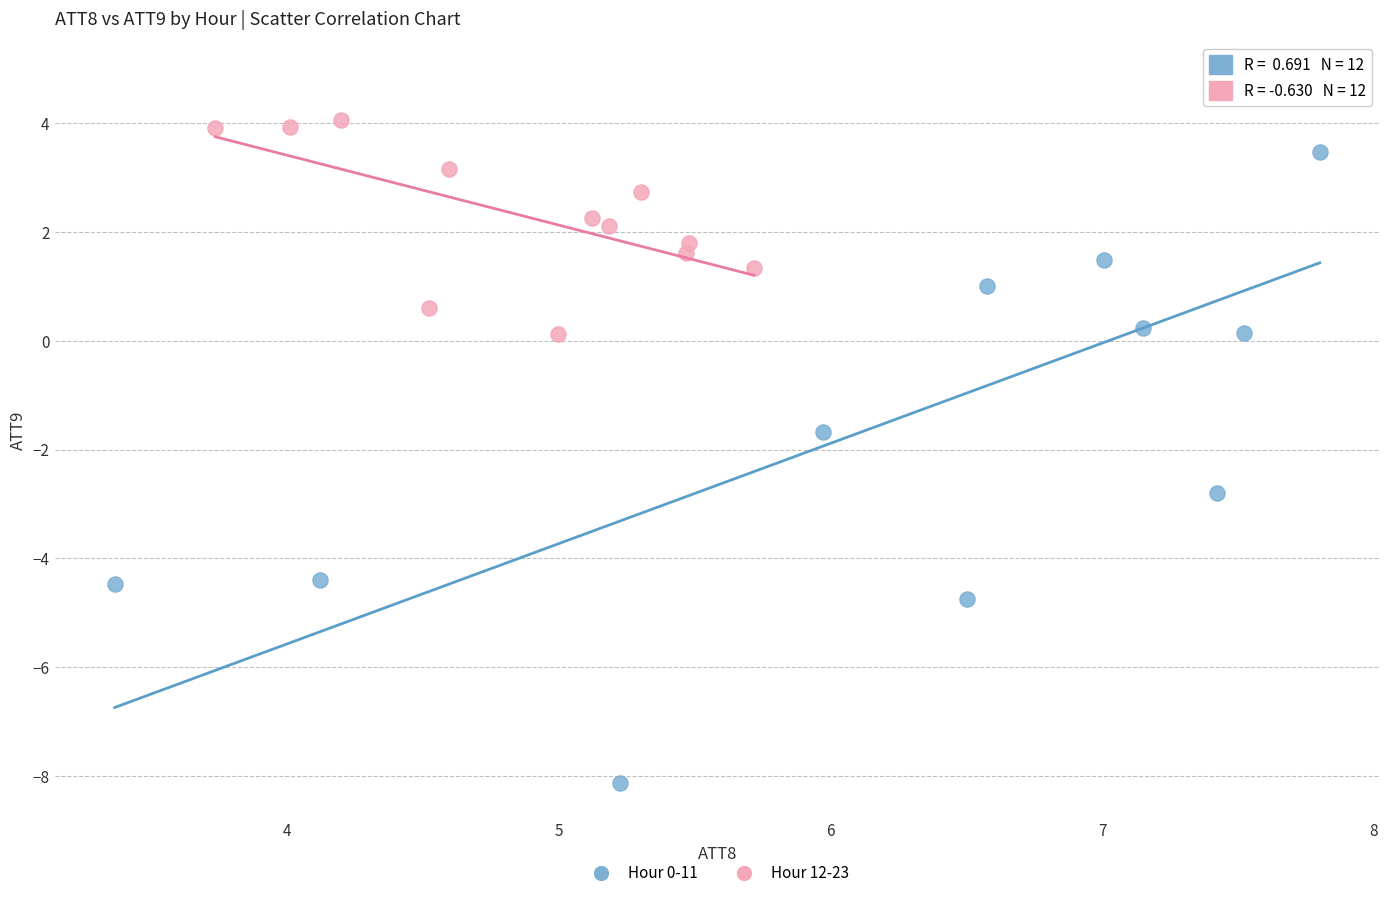

What are all the series names shown in the legend?

Hour 0-11, Hour 12-23